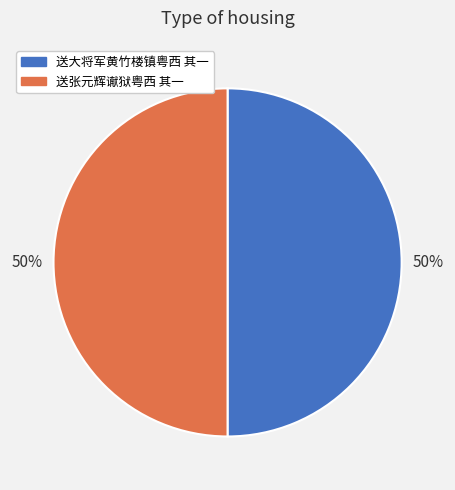

True or false: 送大将军黄竹楼镇粤西 其一 accounts for 50% of the total.

True